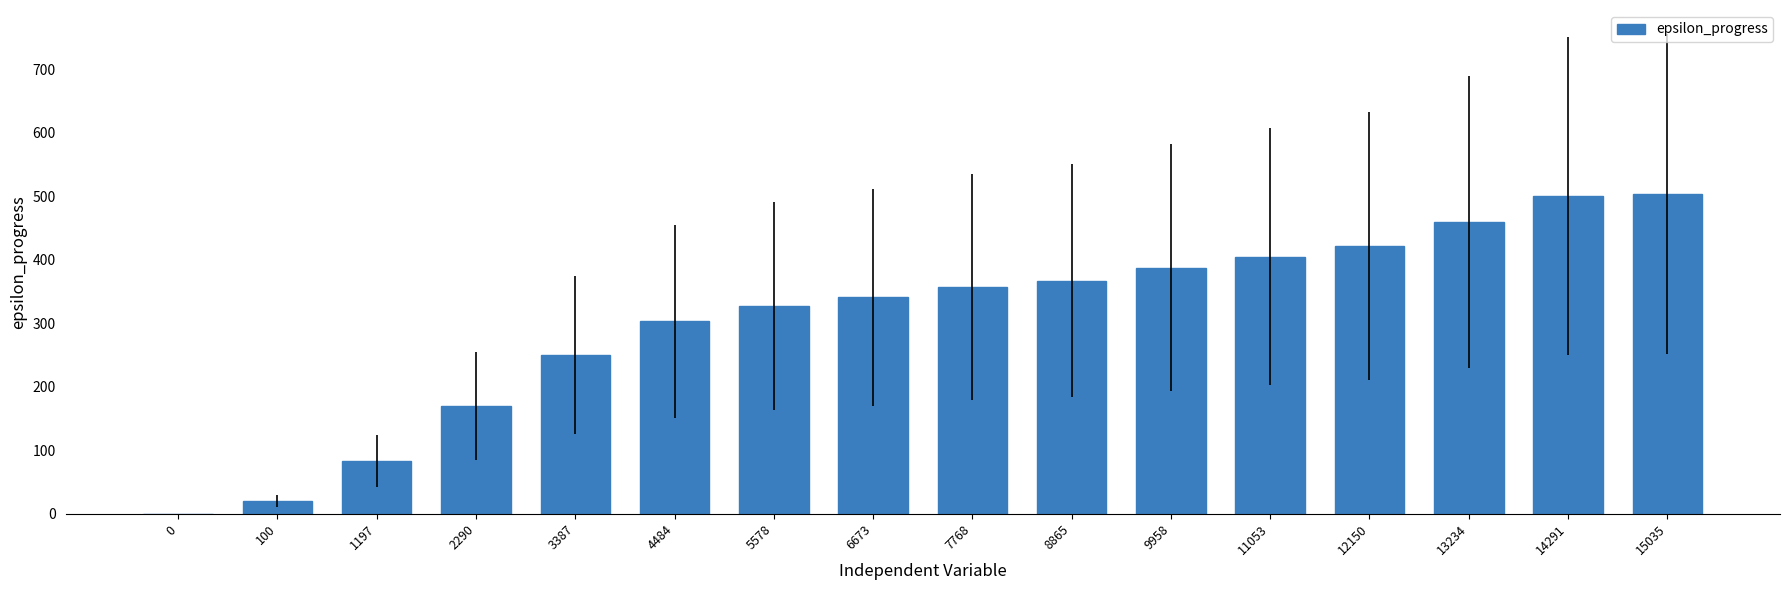

What is the sum of all values?

4899